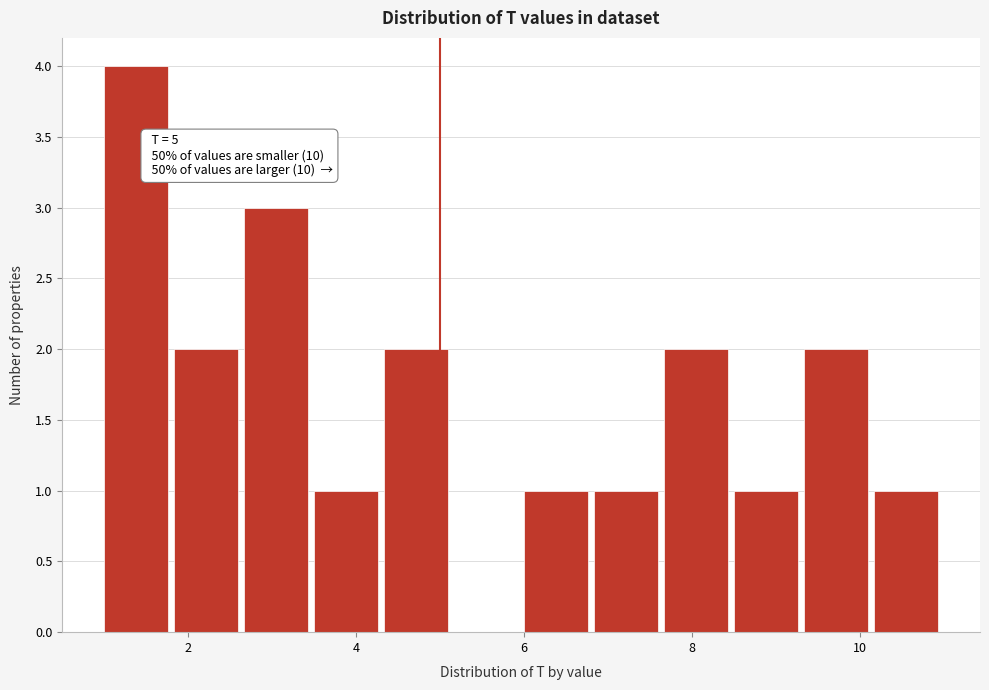

Over which range of the x-axis is the bar tallest?

1.0 to 1.8